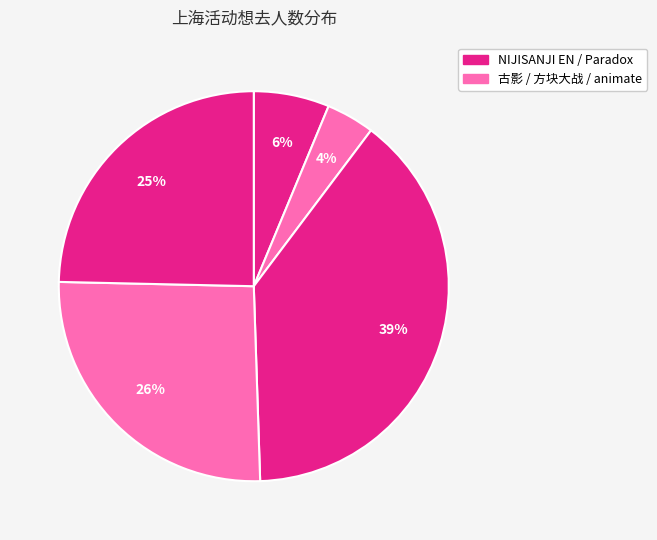

How many slices are in this pie chart?

5